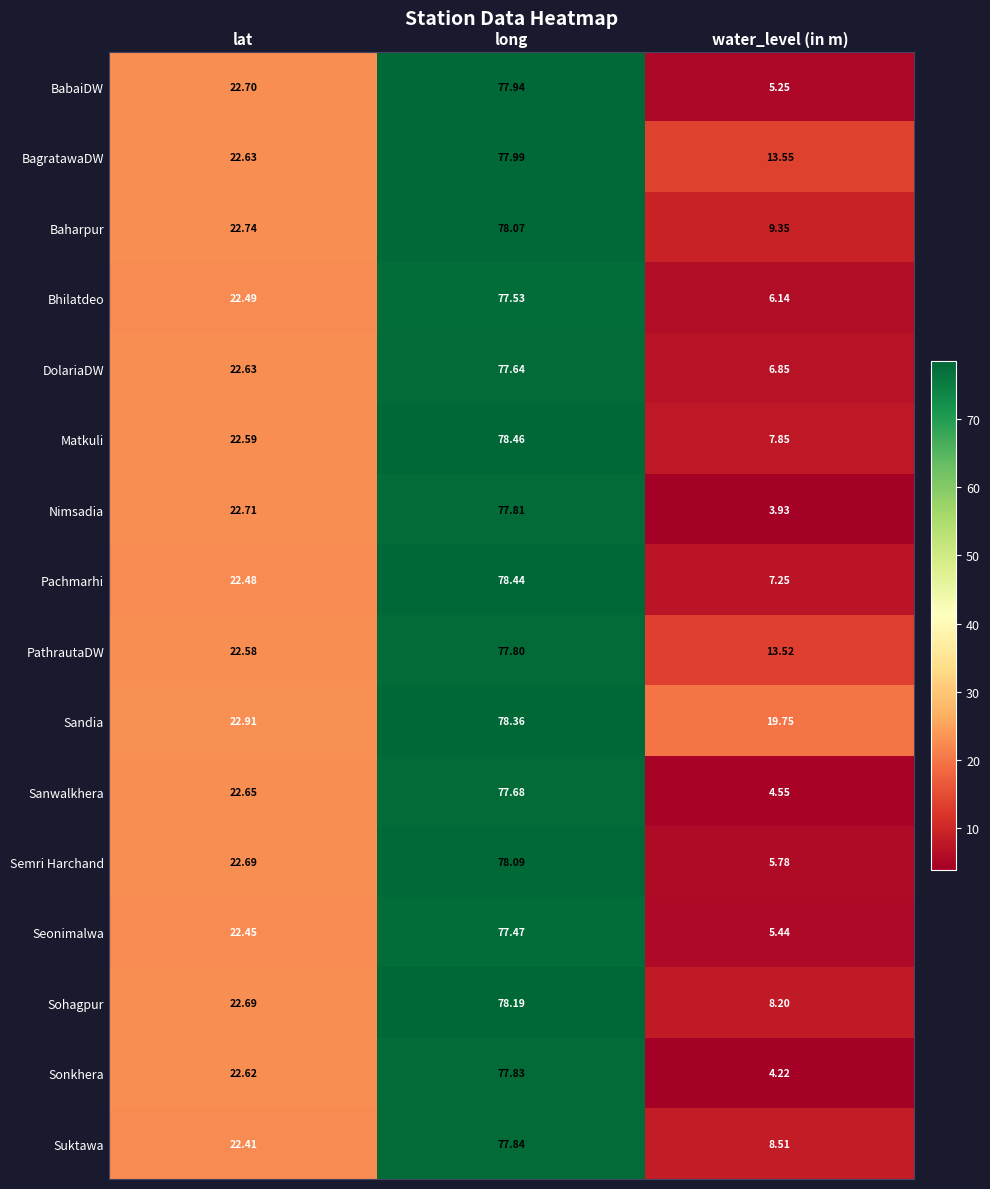

How many values in the Semri Harchand series are below 22?

1